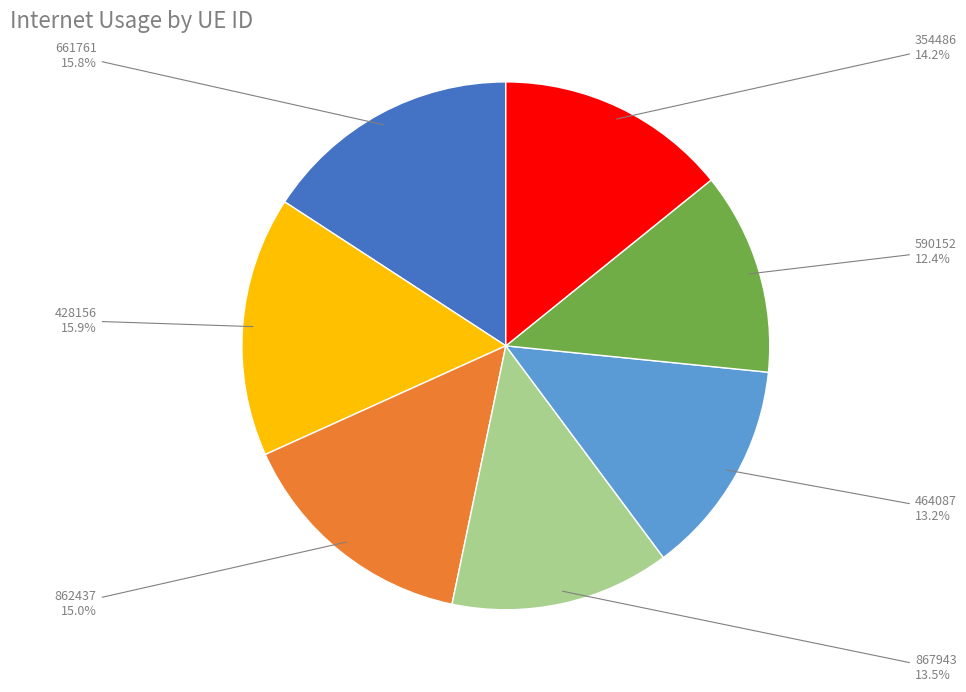

To the nearest percent, what is the difference between the largest and smallest slice percentages?

4%